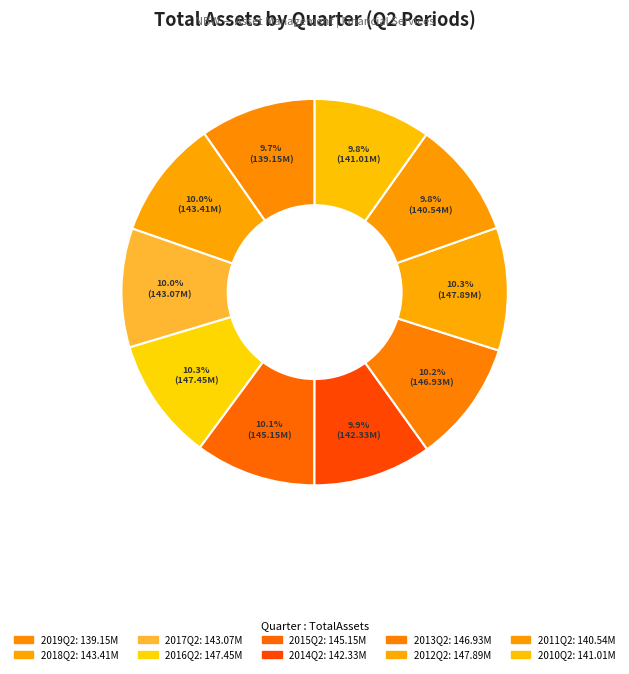

Count the number of slices in the pie.

10